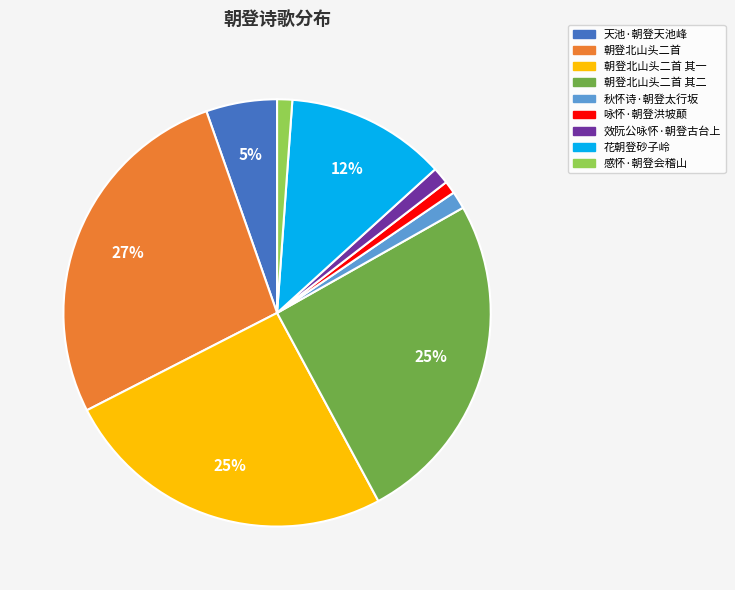

To the nearest percent, what percentage of the pie is 花朝登砂子岭?

12%